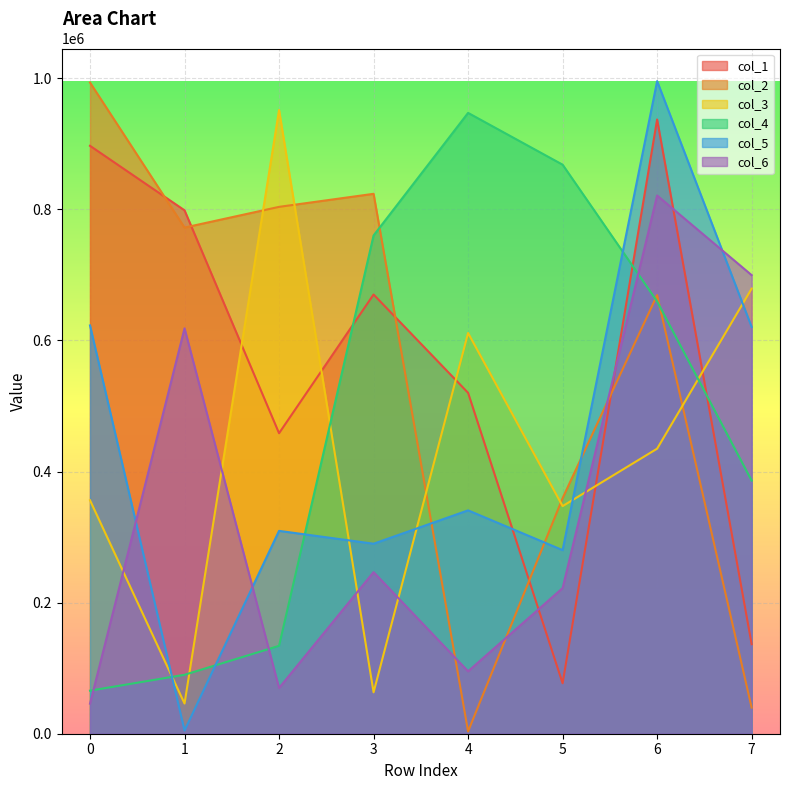

What is the value of the col_5 point at the 7th from the left?

995561